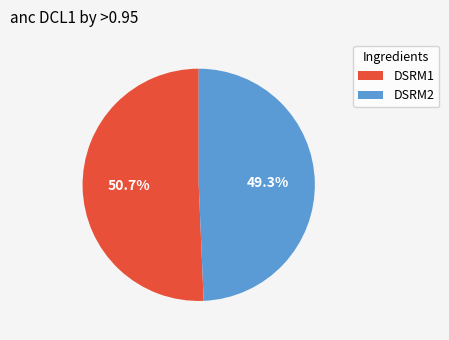

Count the number of slices in the pie.

2